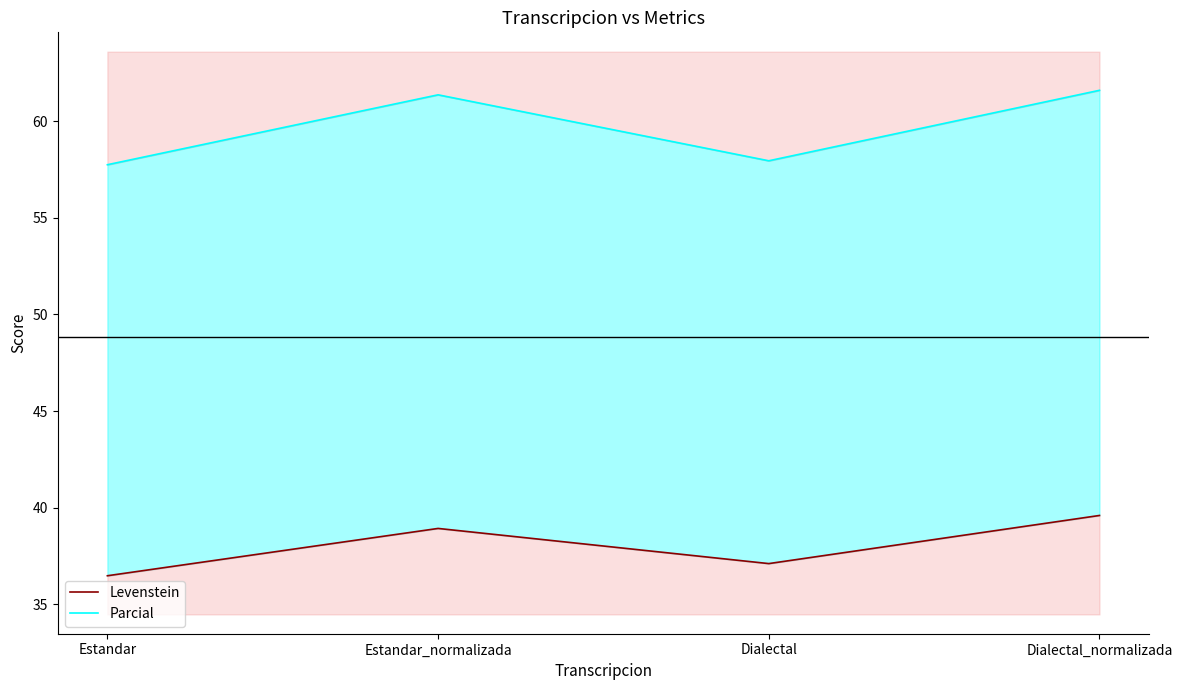

Reading left to right, list all the values displayed in this chart.

Levenstein: 36.5	38.9	37.1	39.6
Parcial: 57.7	61.4	58.0	61.6